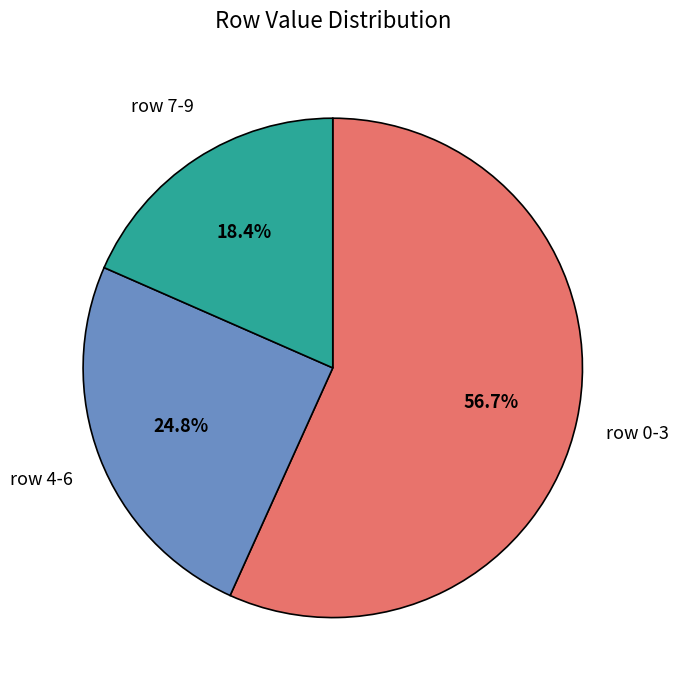

Is the sum of row 4-6 and row 0-3 greater than half?

Yes